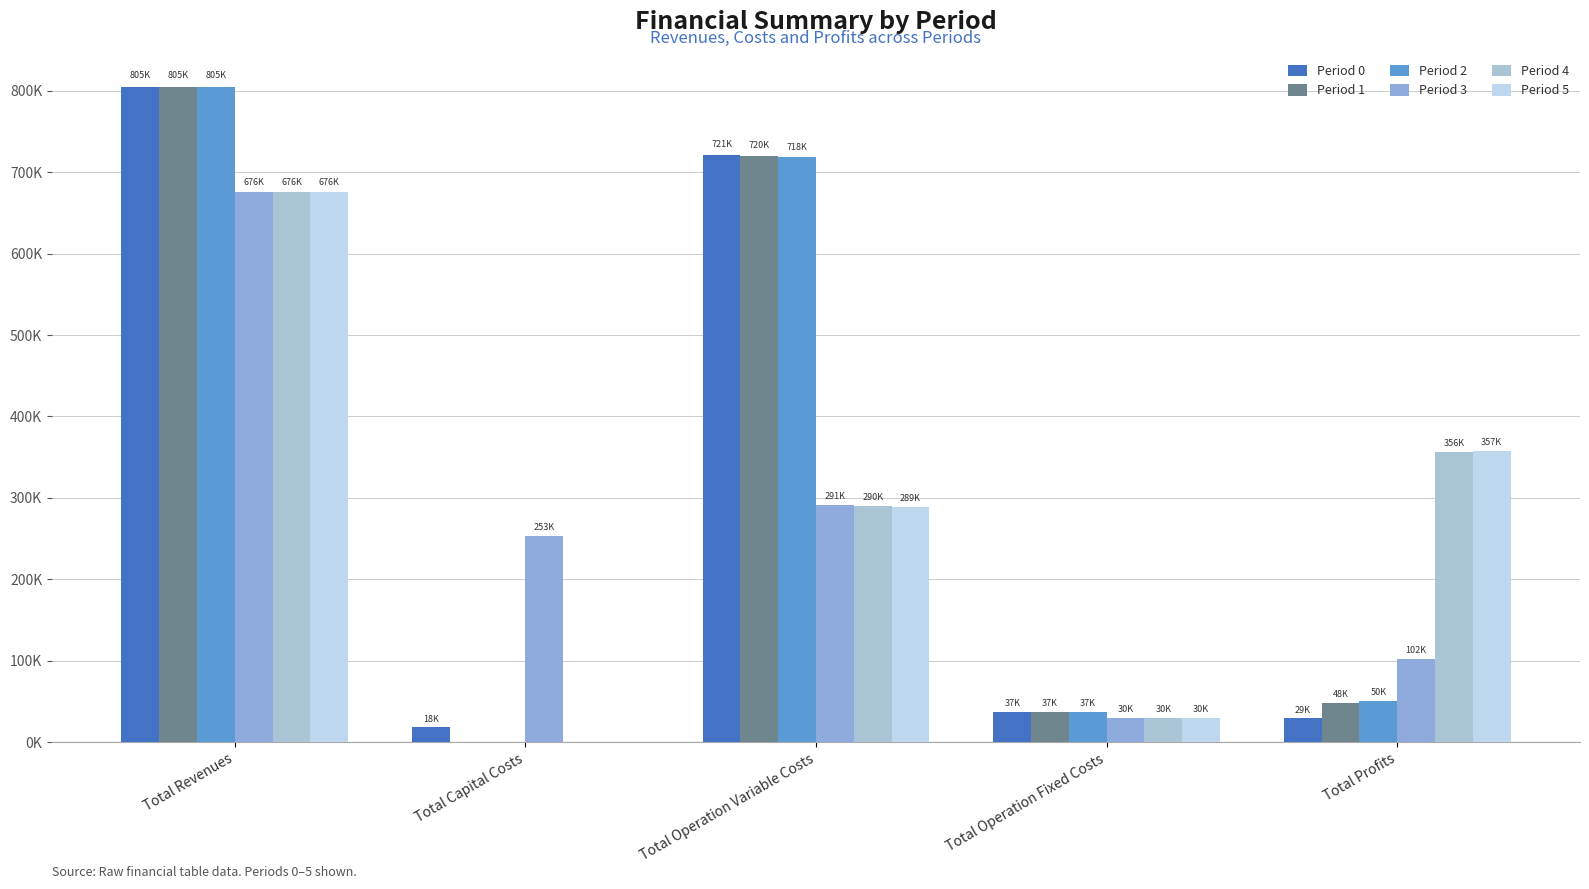

What is the sum of all Period 1 values?

1609989.7